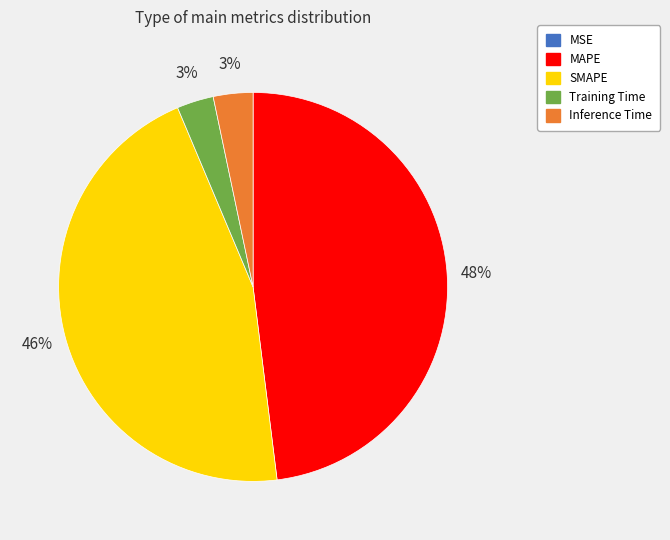

Is it true that Training Time is 11% of the pie?

False